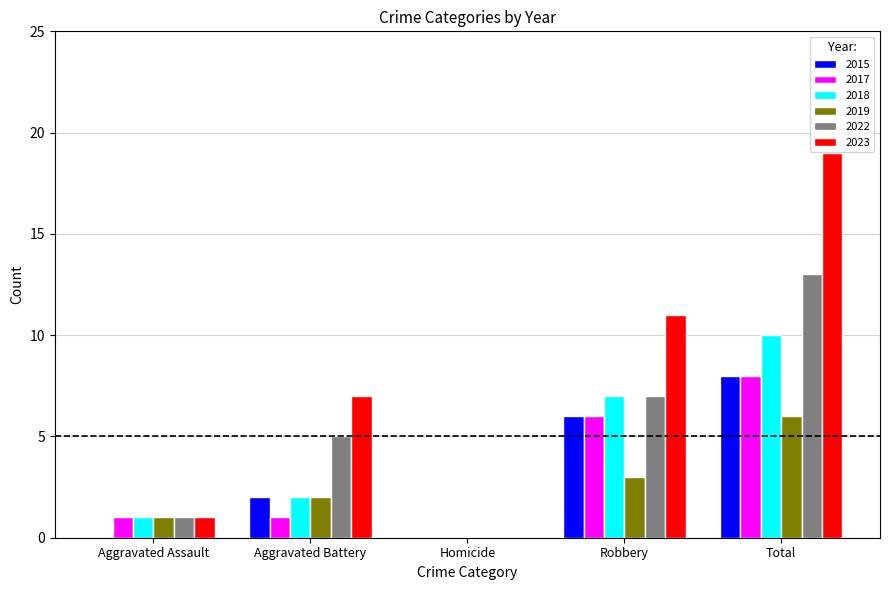

Where is 2017 nearest to the value 4?

Robbery